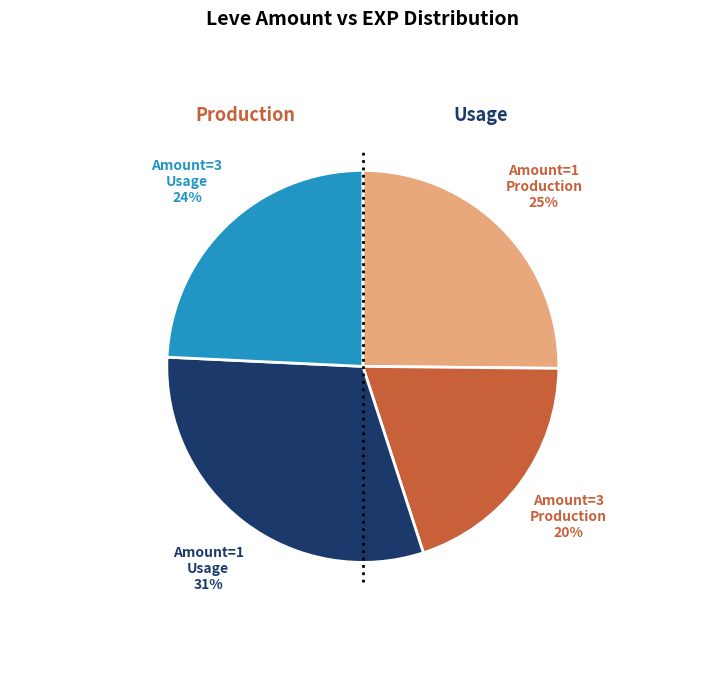

The Amount=3 Production slice represents 12% of the pie. True or false?

False